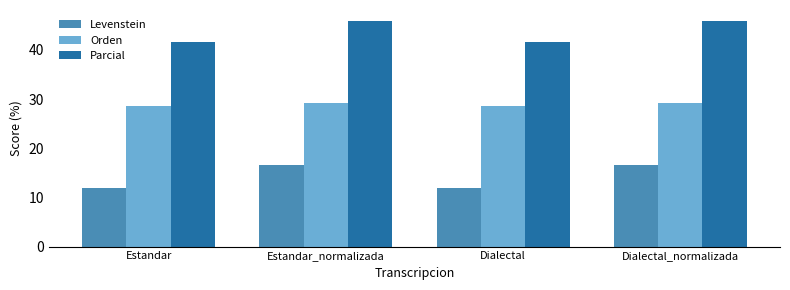

The Orden series shows 29.2 at Estandar_normalizada. True or false?

True